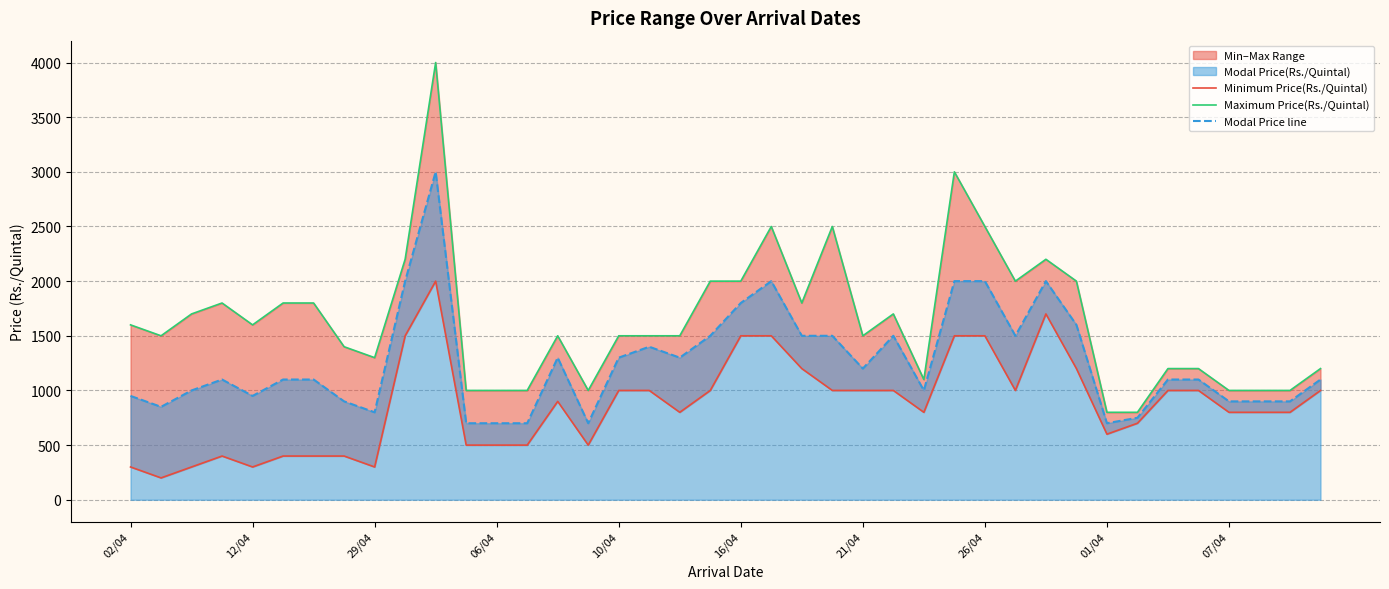

Where is Modal Price line nearest to the value 1850?

16/04